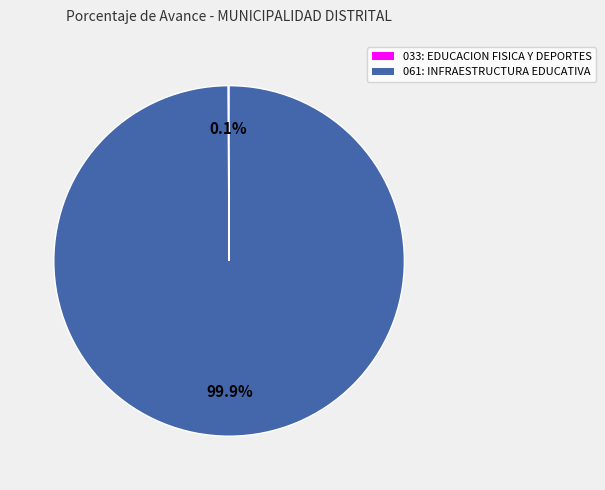

Which category has the biggest portion of the pie?

061: INFRAESTRUCTURA EDUCATIVA